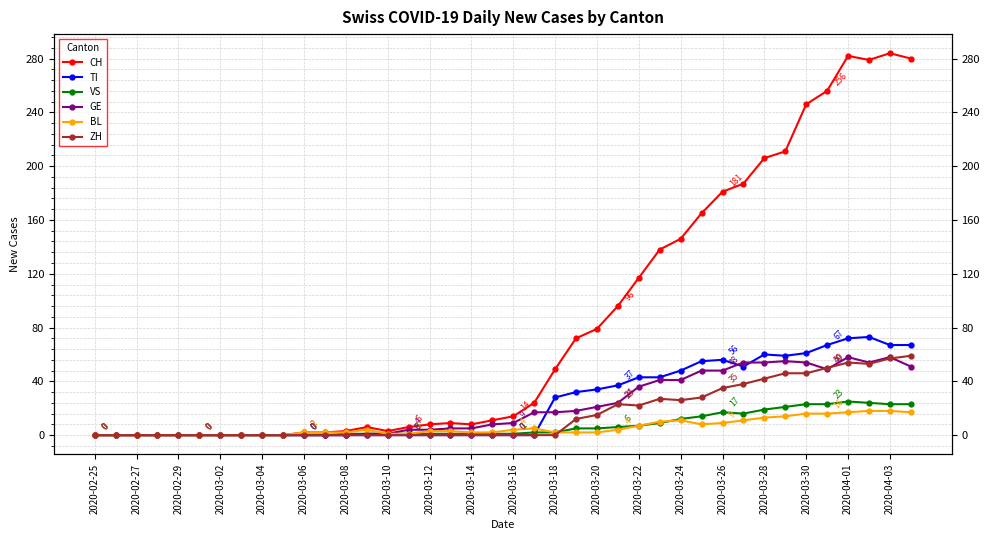

True or false: CH and TI cross at least once.

False